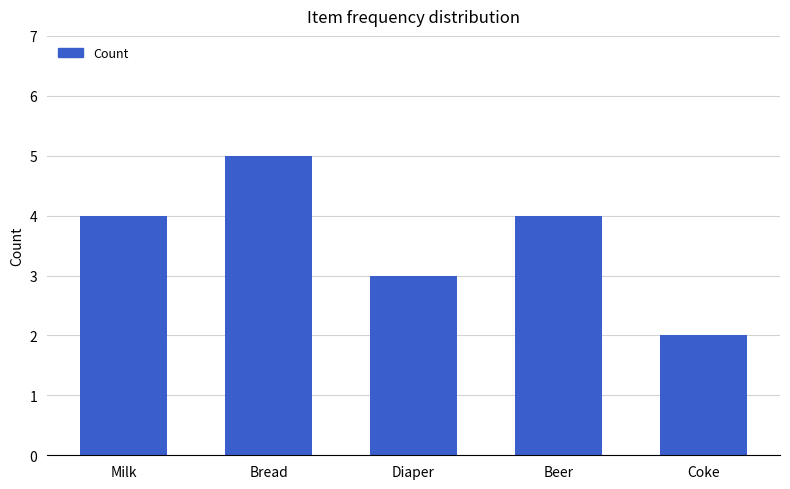

Between Diaper and Bread, which is larger?

Bread